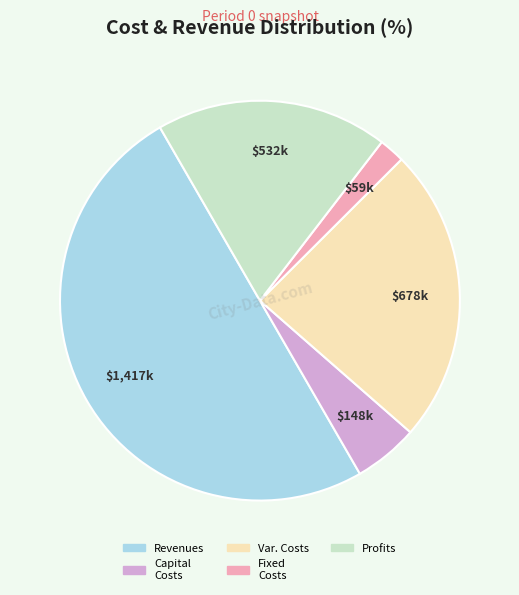

Rank the categories by value from lowest to highest.

Fixed Costs, Capital Costs, Profits, Var. Costs, Revenues